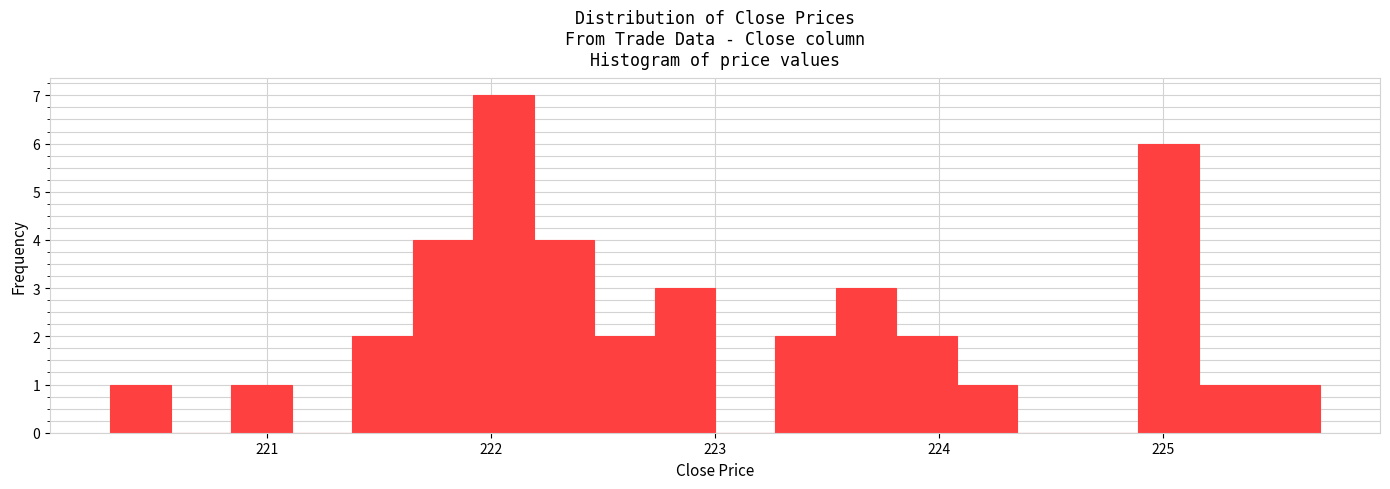

Around what value on the x-axis is the tallest bar? Give the approximate position of its centre, as read against the axis.

222.1